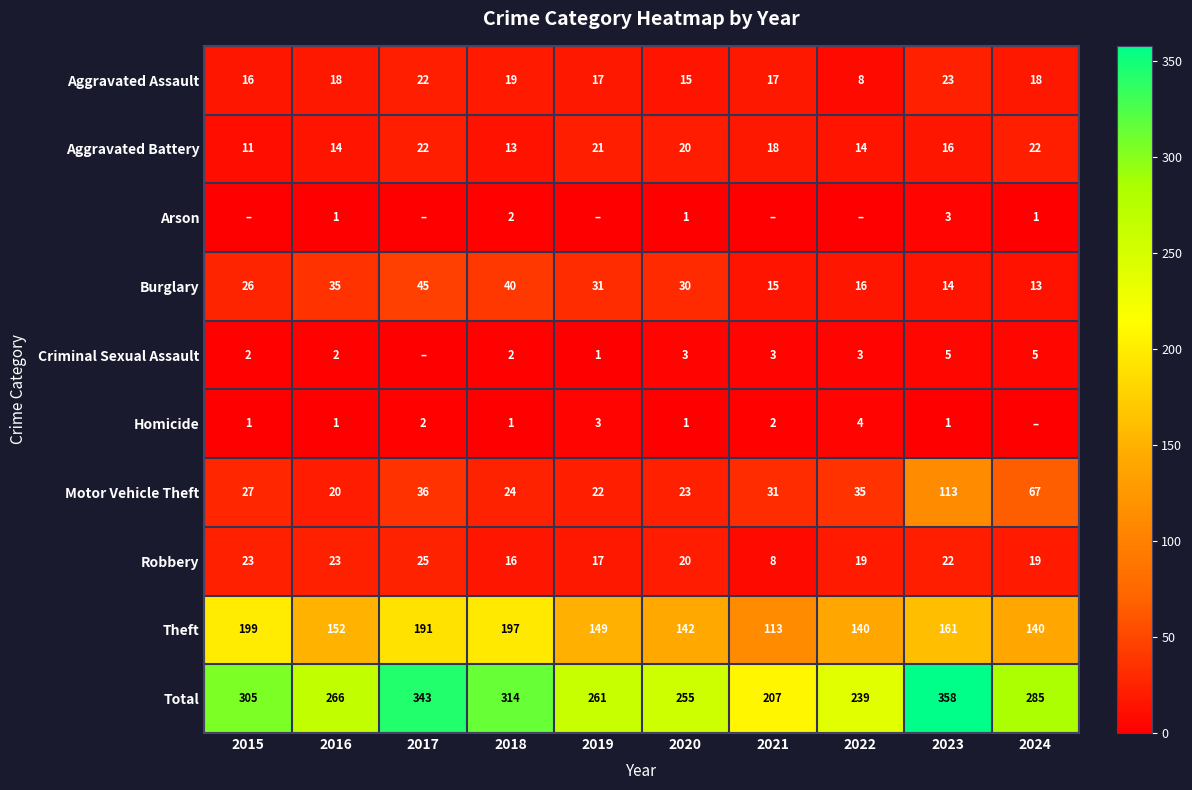

At 2023, list the series in order from largest to smallest.

Total, Theft, Motor Vehicle Theft, Aggravated Assault, Robbery, Aggravated Battery, Burglary, Criminal Sexual Assault, Arson, Homicide